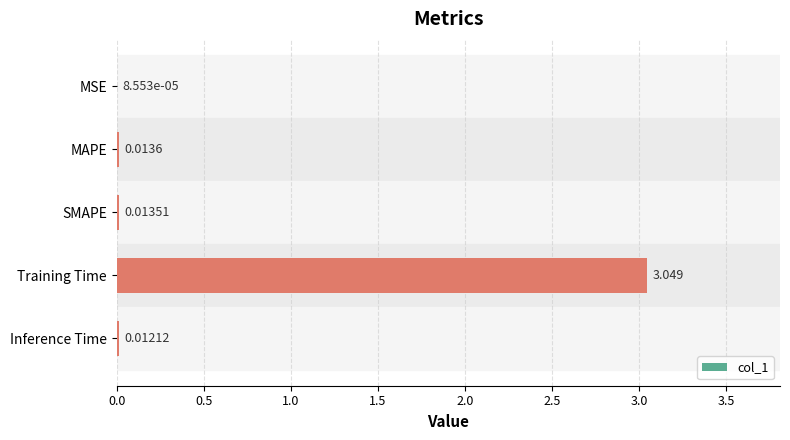

Which category has the highest value across all series?

Training Time